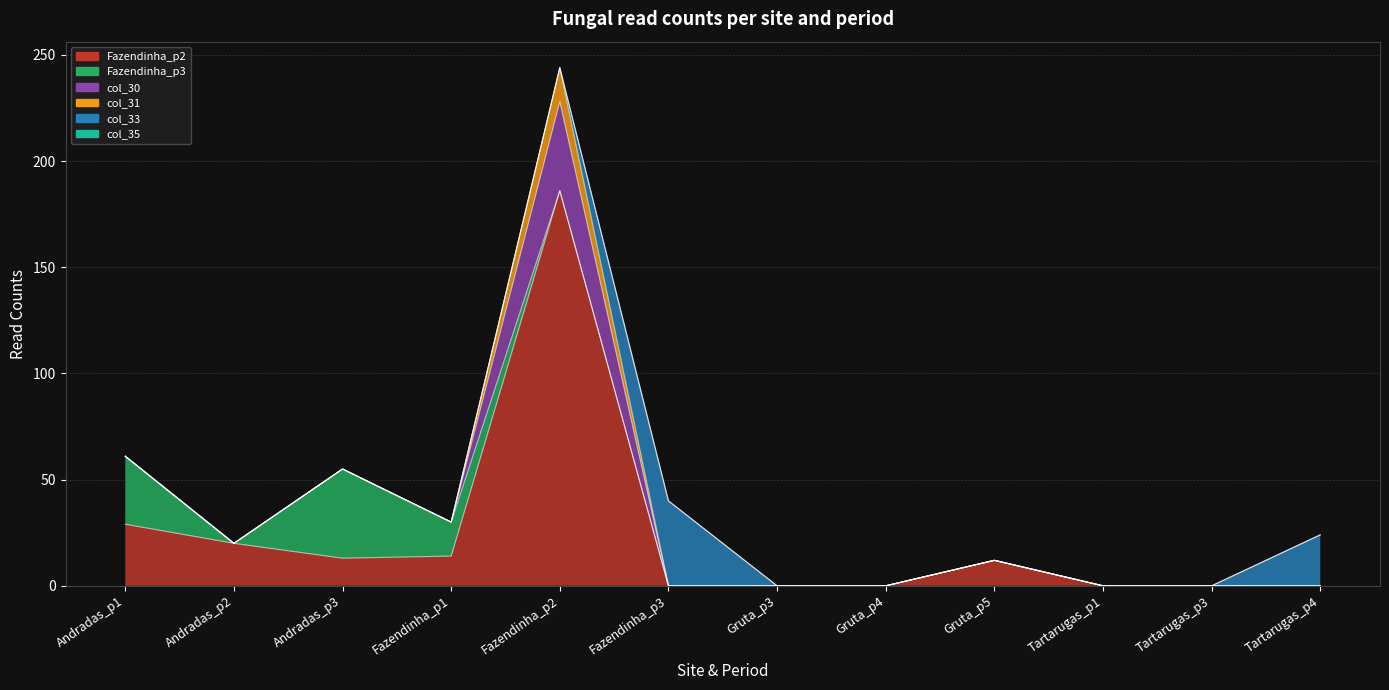

Which series has the widest spread of values?

Fazendinha_p2